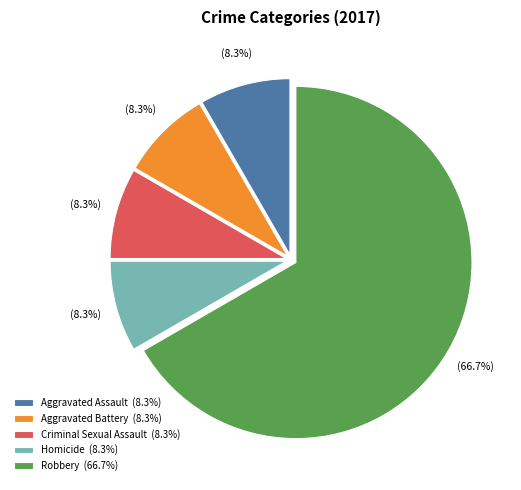

What is the majority slice?

Robbery